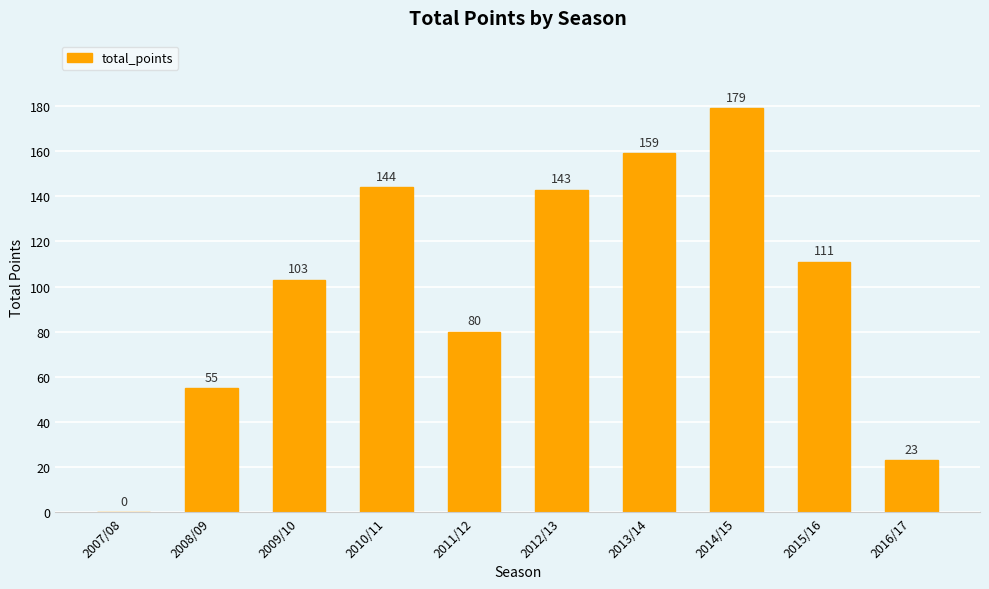

What is the difference between the values at 2009/10 and 2014/15?

76